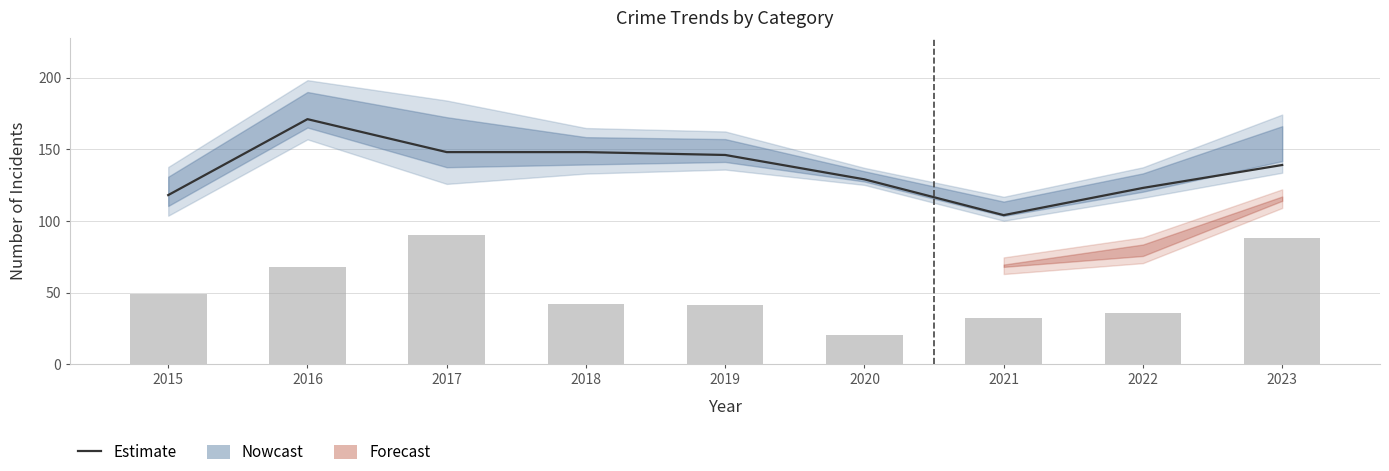

What is the average value of the Estimate series?

136